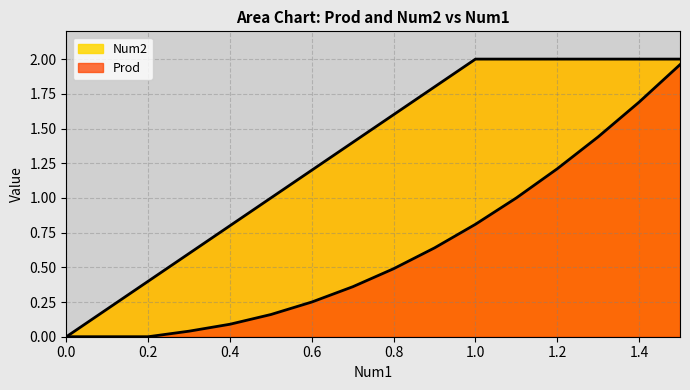

Which series changed the most between 1.4 and 1.5?

Prod